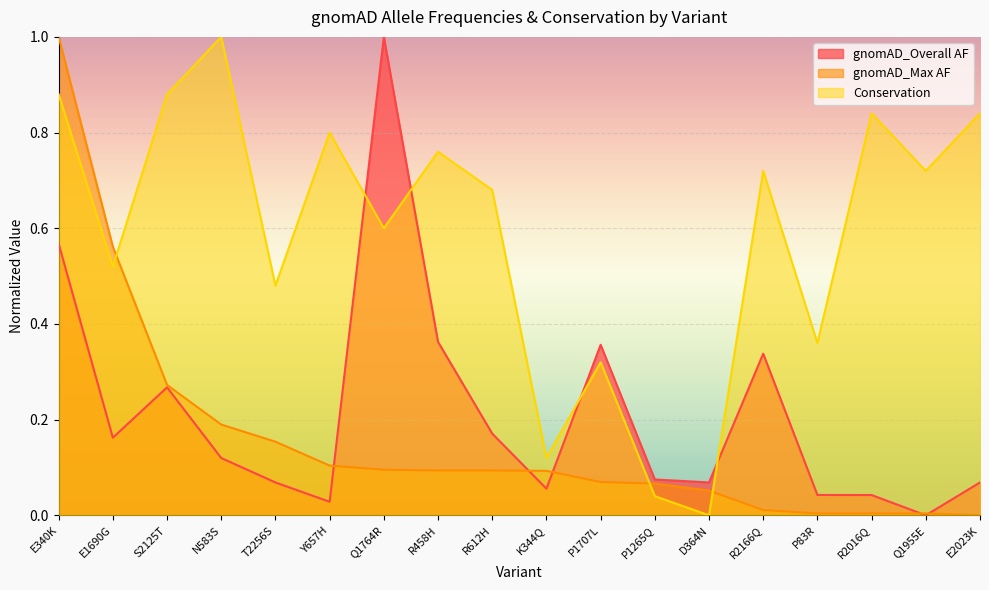

Is the value of Conservation at P1265Q greater than the value of gnomAD_Max AF at K344Q?

No